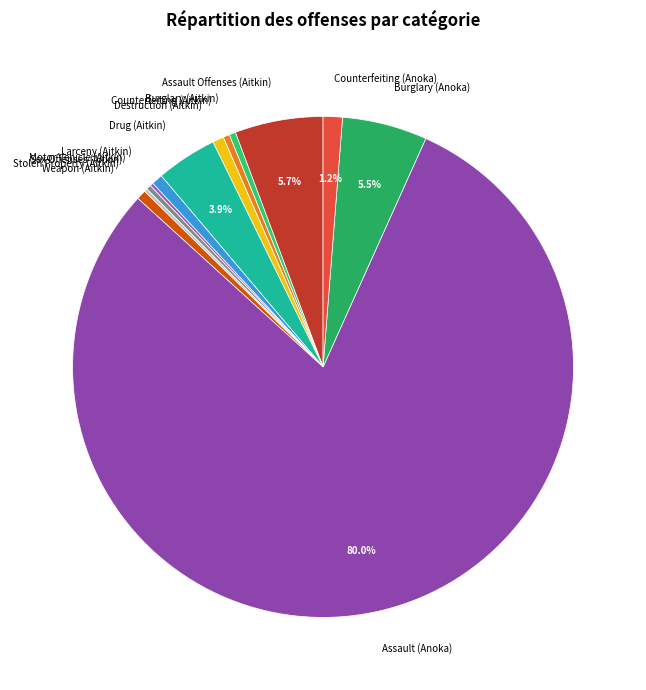

Is Assault (Anoka) the majority of the pie?

Yes